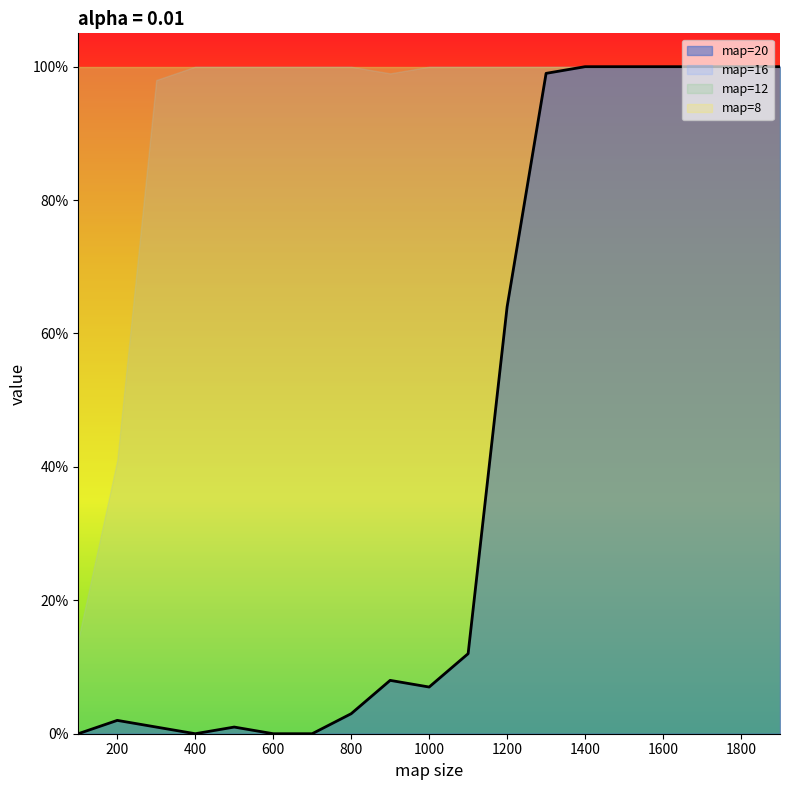

The value of map_size_12 at 1400 is 0.6. True or false?

False